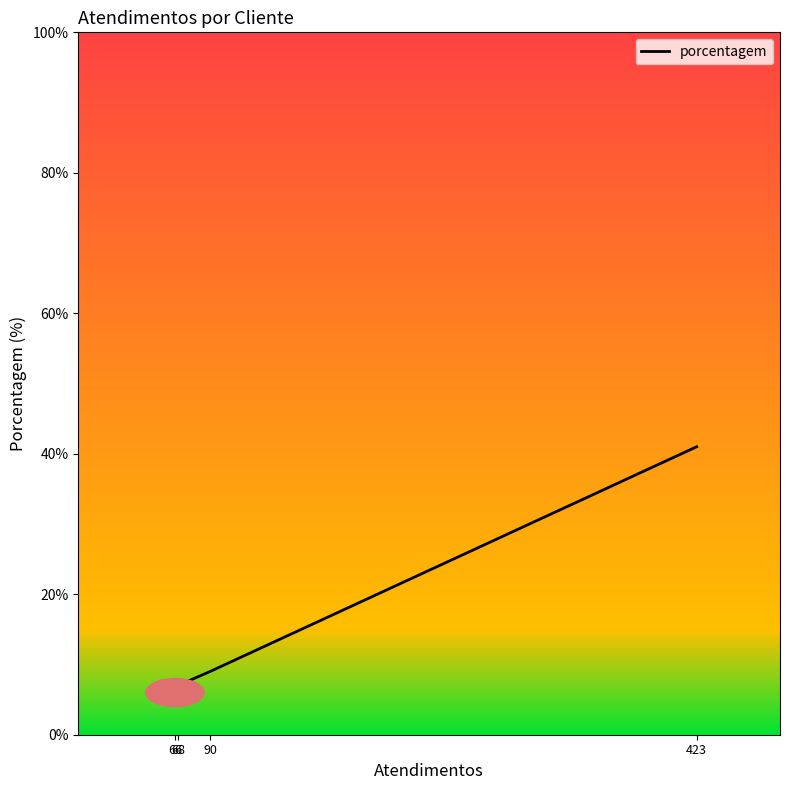

Reading right to left, list all the values displayed in this chart.

41	9	7	6